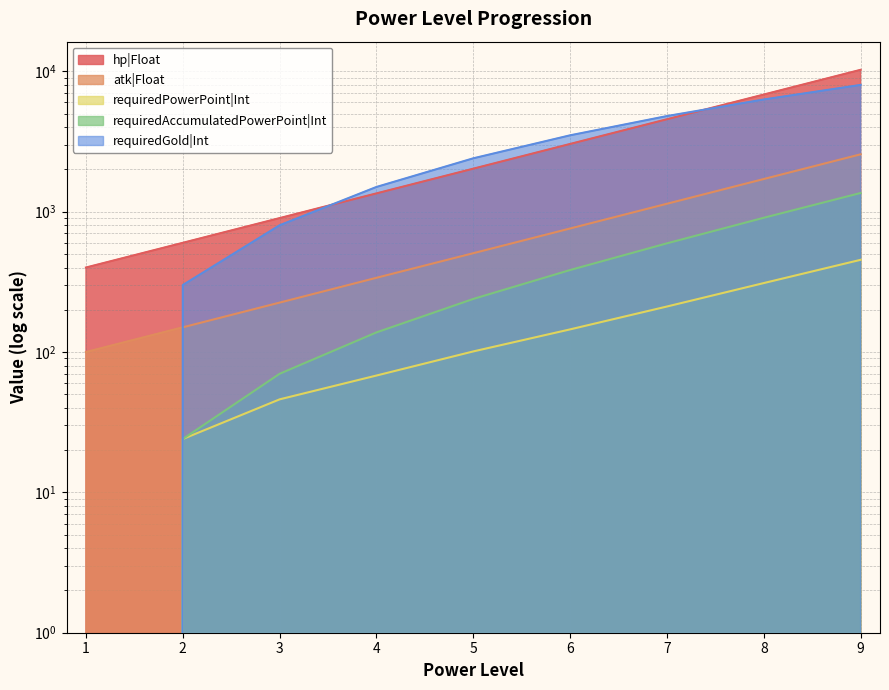

Rank the series by their maximum value, from lowest to highest.

requiredPowerPoint|Int, requiredAccumulatedPowerPoint|Int, atk|Float, requiredGold|Int, hp|Float